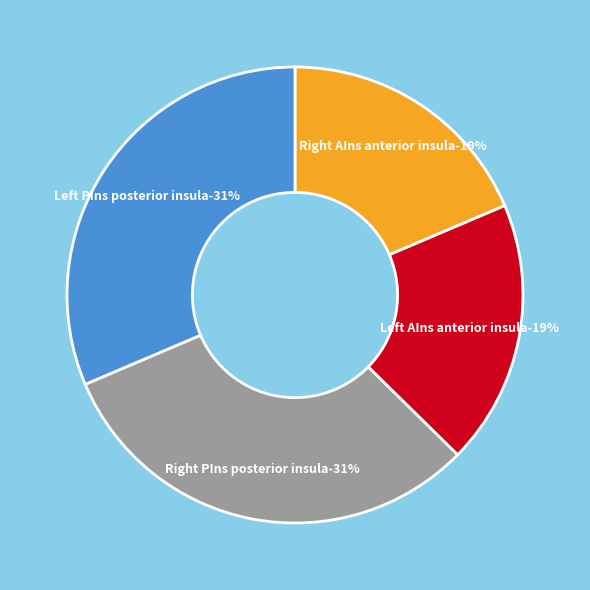

Rank the categories by value from highest to lowest.

Left PIns posterior insula, Right PIns posterior insula, Left AIns anterior insula, Right AIns anterior insula